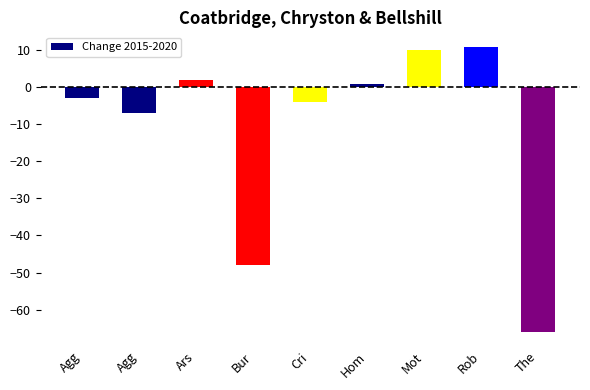

Is it true that the value at Ars is 3?

False